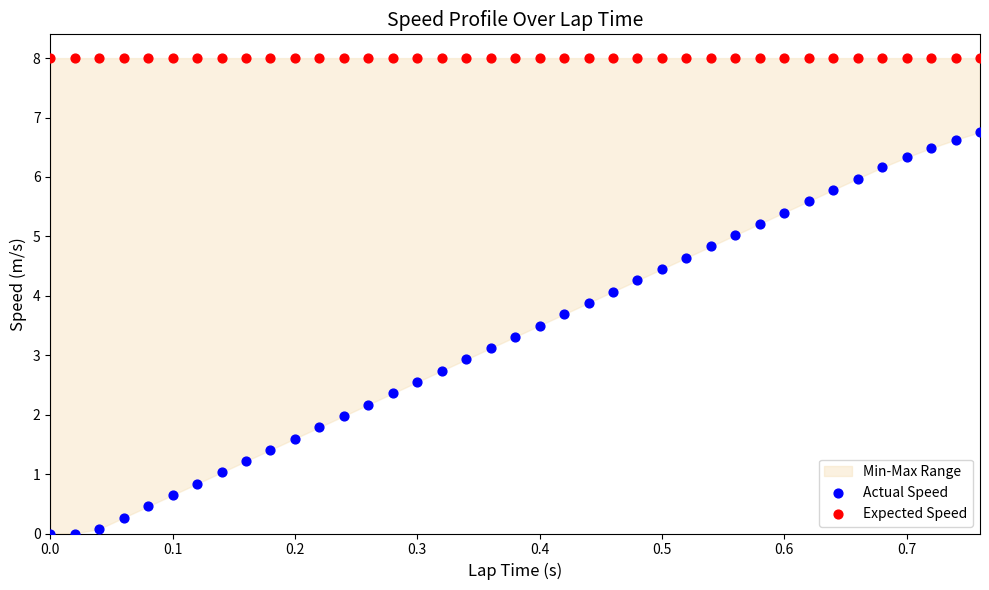

Which series reaches the maximum Y coordinate?

Expected Speed